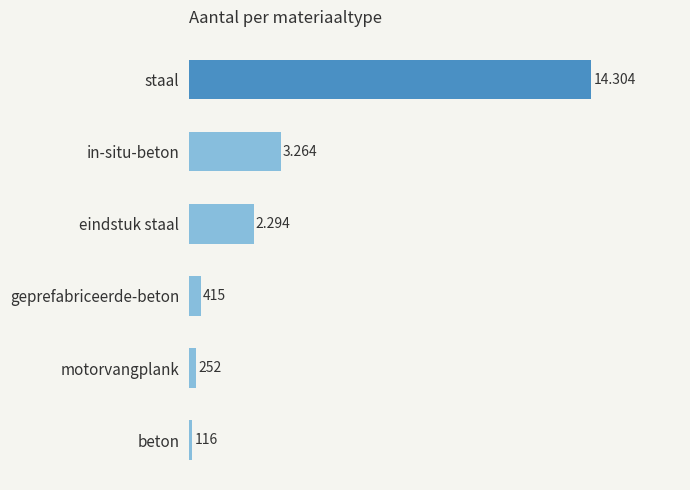

List the labels in order of value, largest first.

staal, in-situ-beton, eindstuk staal, geprefabriceerde-beton, motorvangplank, beton